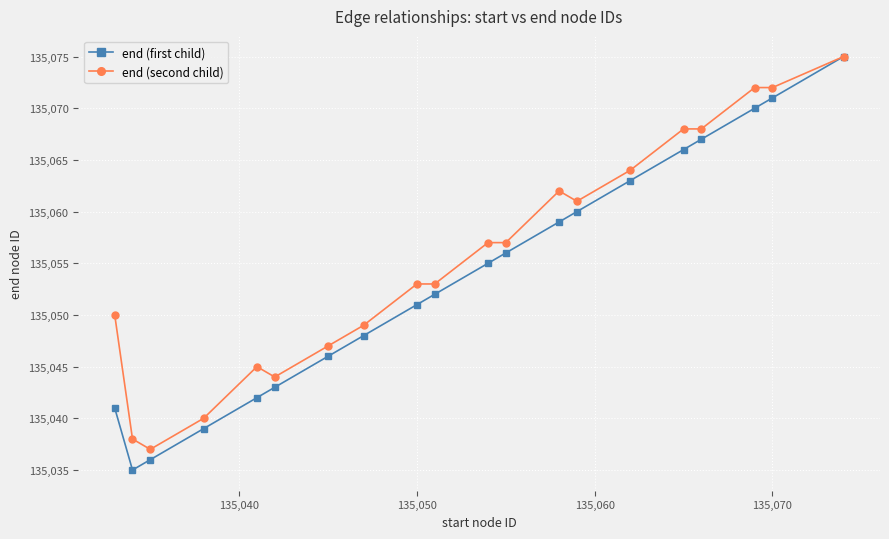

True or false: end (second child) has more than 0 points higher than both neighbors.

True